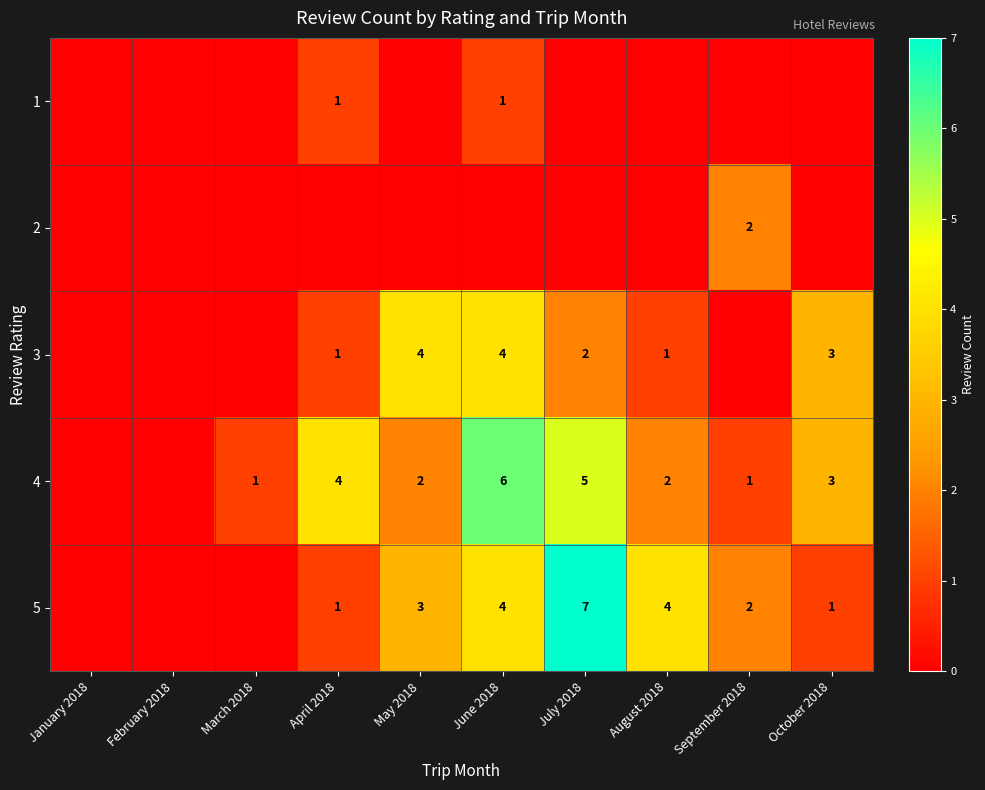

The 5 series shows 7 at July 2018. True or false?

True